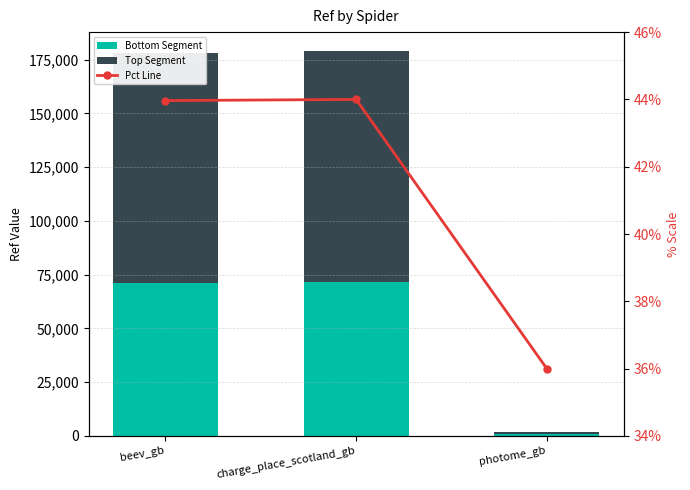

List the series in order of their peak value, highest first.

Top Segment, Bottom Segment, Pct Line